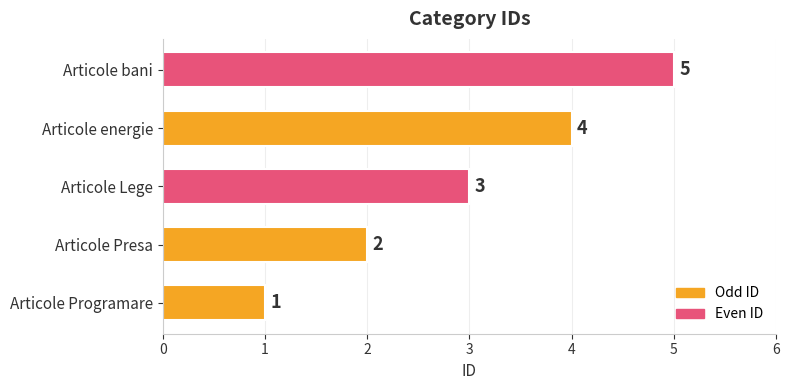

What is the change in value from Articole Programare to Articole bani?

+4